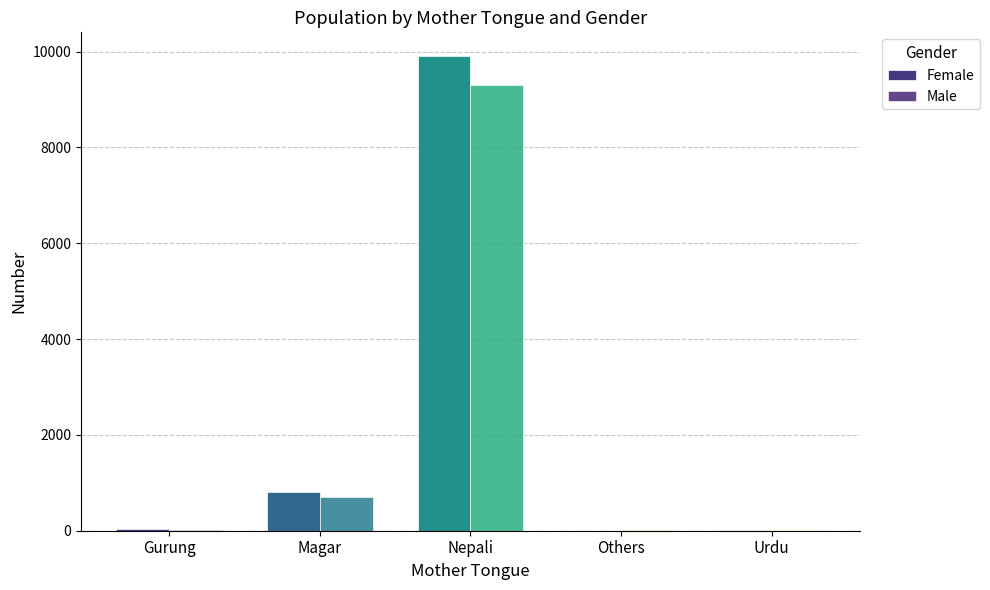

What is the difference between the Male values at Gurung and Nepali?

9283